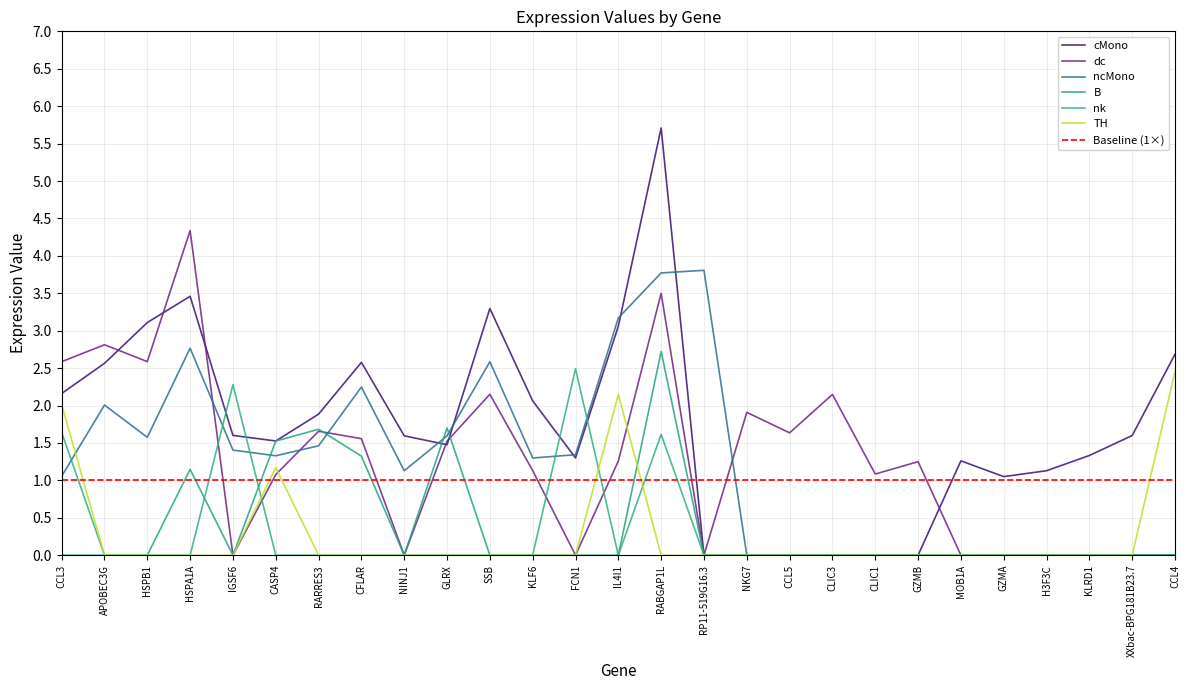

Which series has the largest total across all categories?

cMono